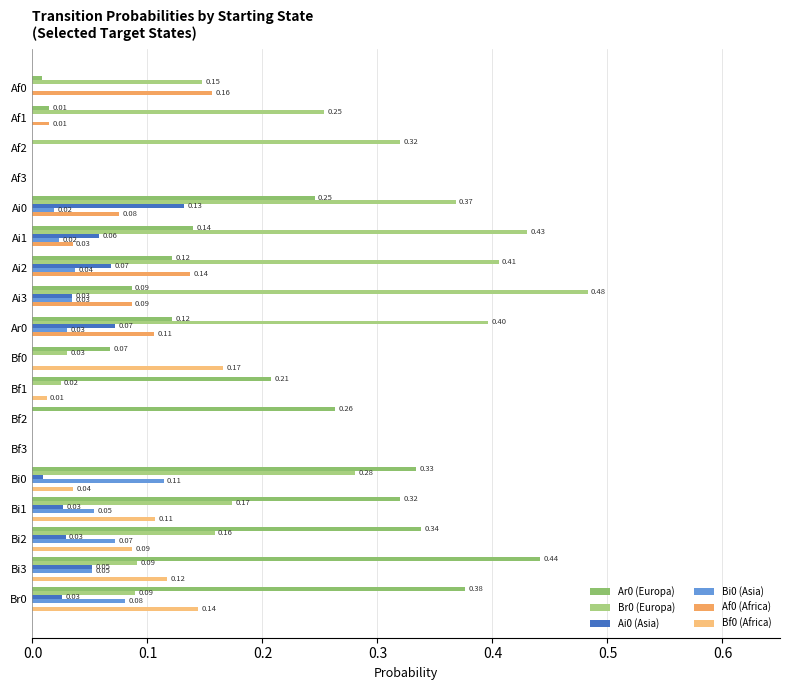

Count the number of data series in this chart.

6